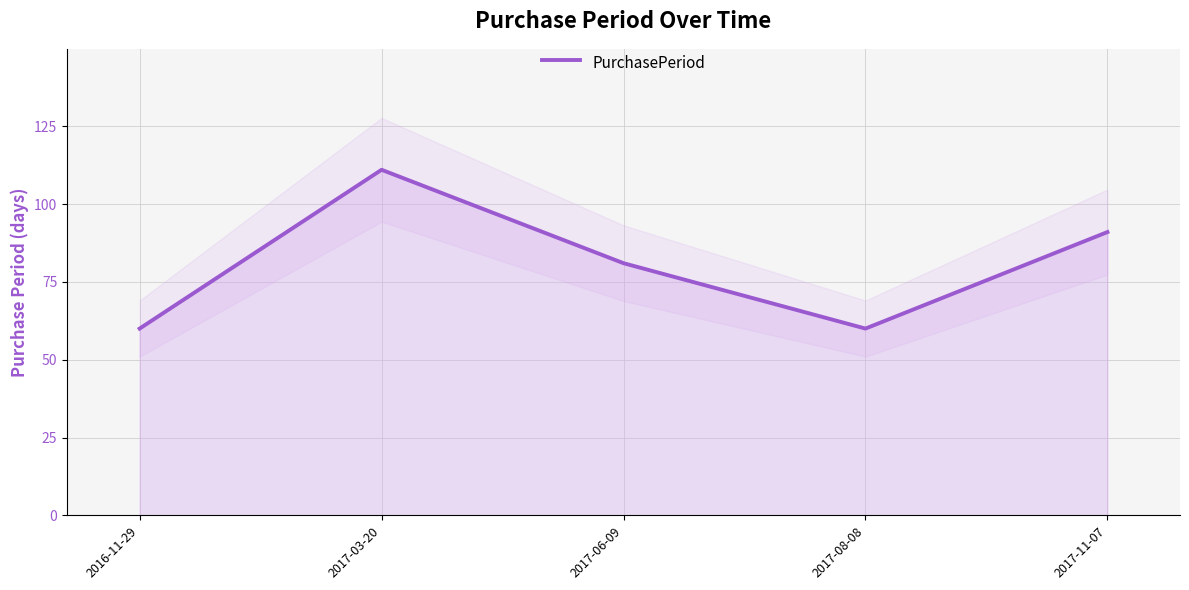

What value does the data have at 2017-03-20, to the nearest 10?

110